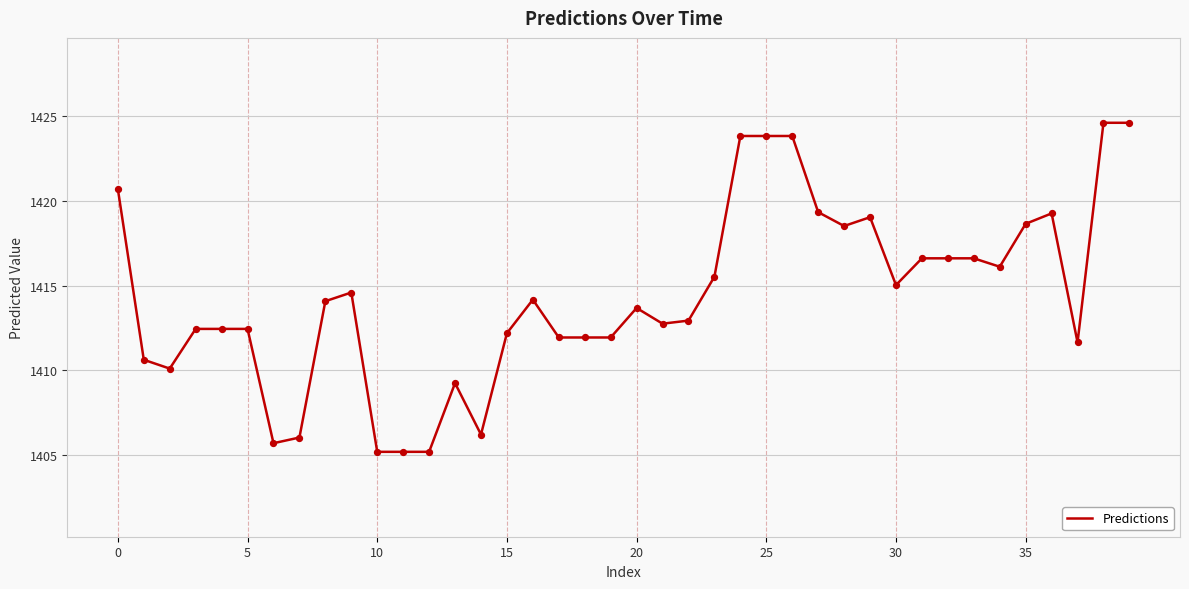

What is the maximum value shown in the chart?

1424.6